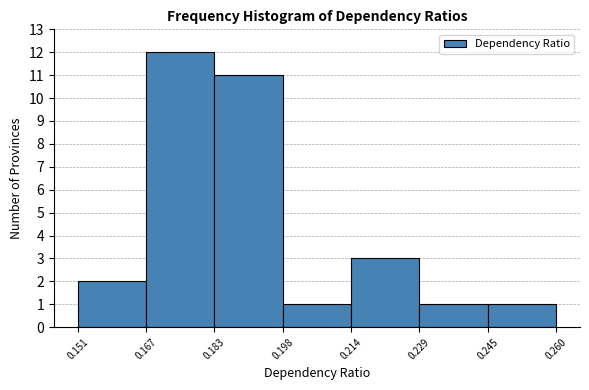

Which range on the x-axis has the tallest bar?

0.167 to 0.183